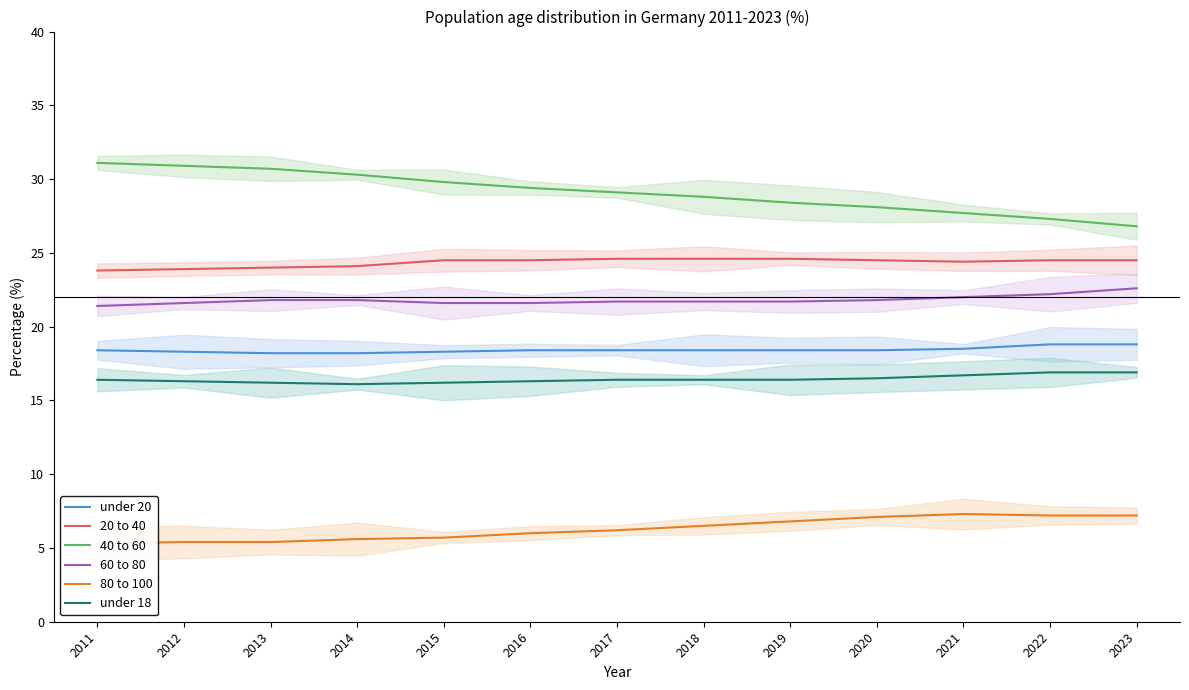

At which category is the sum across all series the highest?

2022